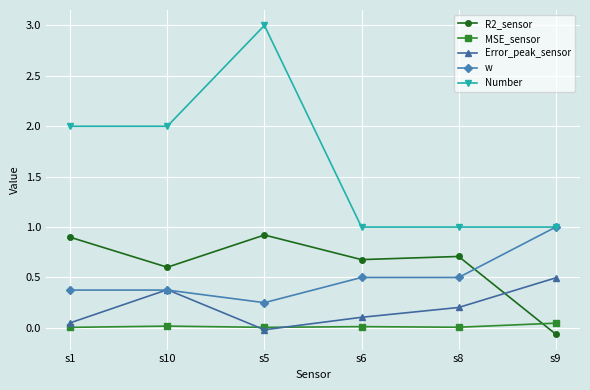

What is the sum of all Number values?

10.0